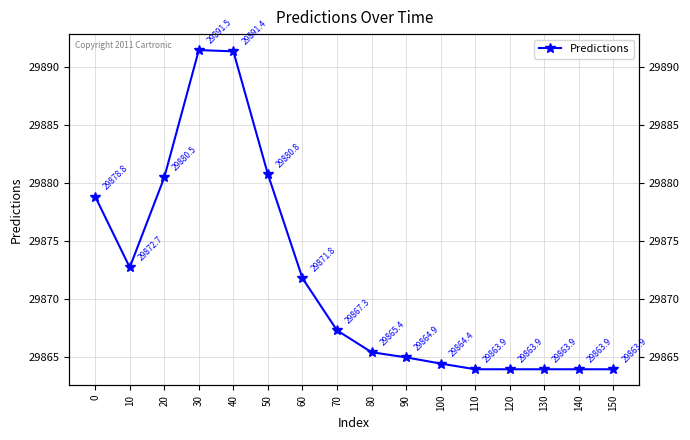

What is the greatest value displayed?

29891.5